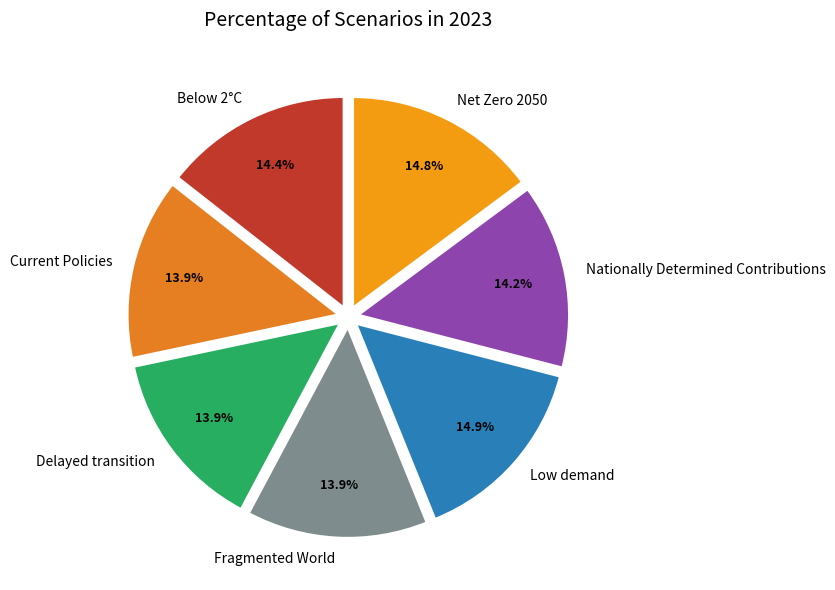

What portion of the pie excludes Nationally Determined Contributions?

85.8%